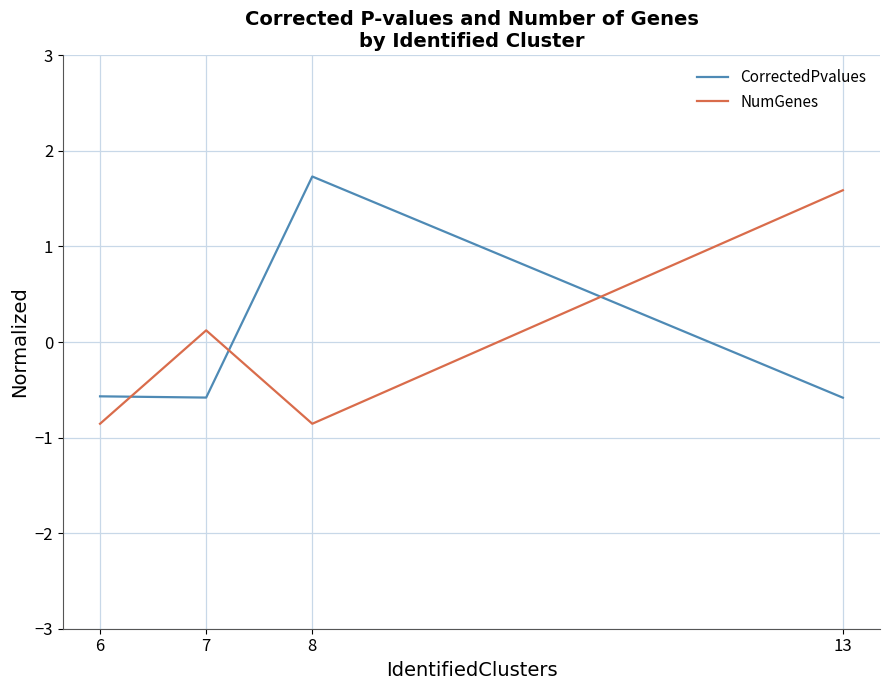

What are all the series names shown in the legend?

CorrectedPvalues, NumGenes